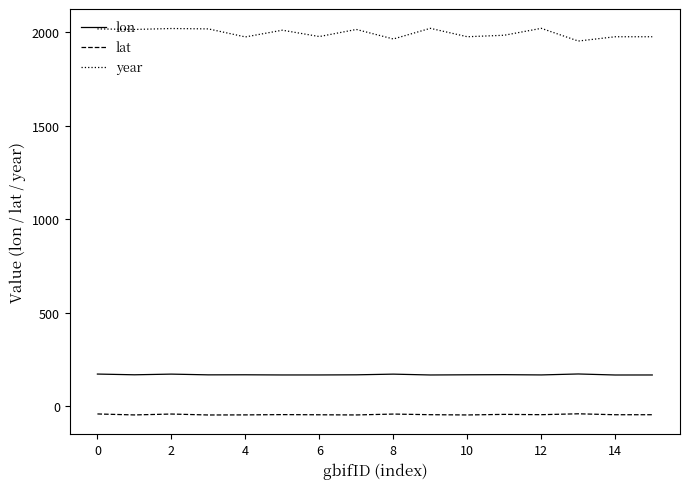

List the series in order of their peak value, highest first.

year, lon, lat